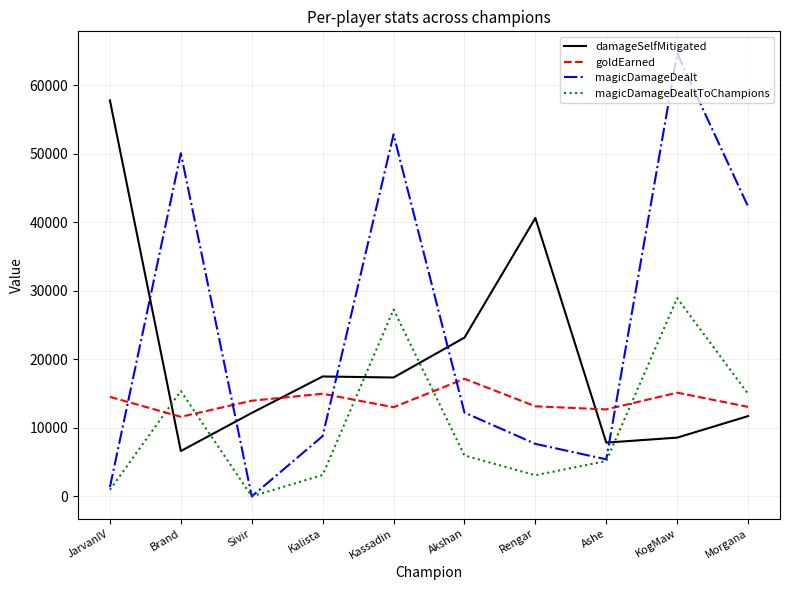

What is the highest value of the magicDamageDealt series?

64608